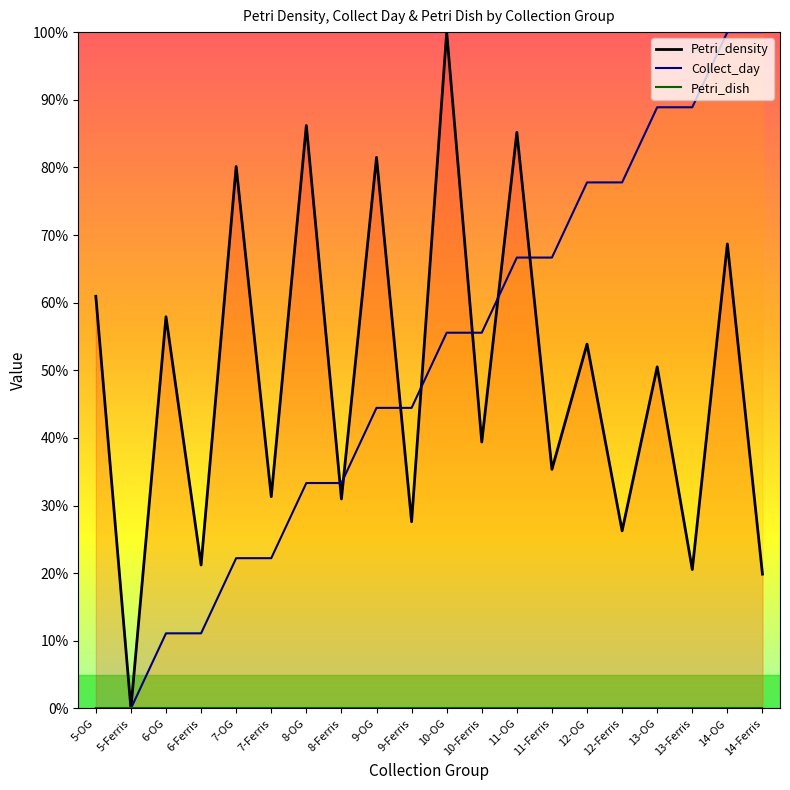

What is the sum of the Collect_day values at 11-OG and 11-Ferris?

133.3